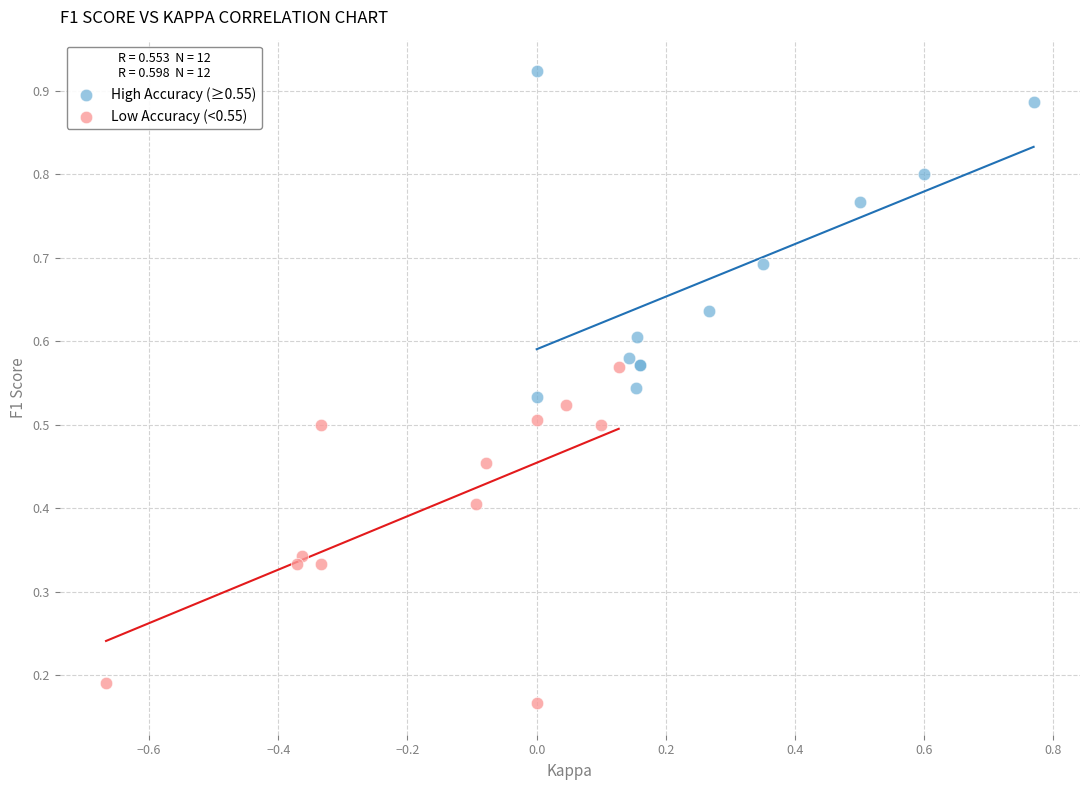

What are all the series names shown in the legend?

High Accuracy (≥0.55), Low Accuracy (<0.55)